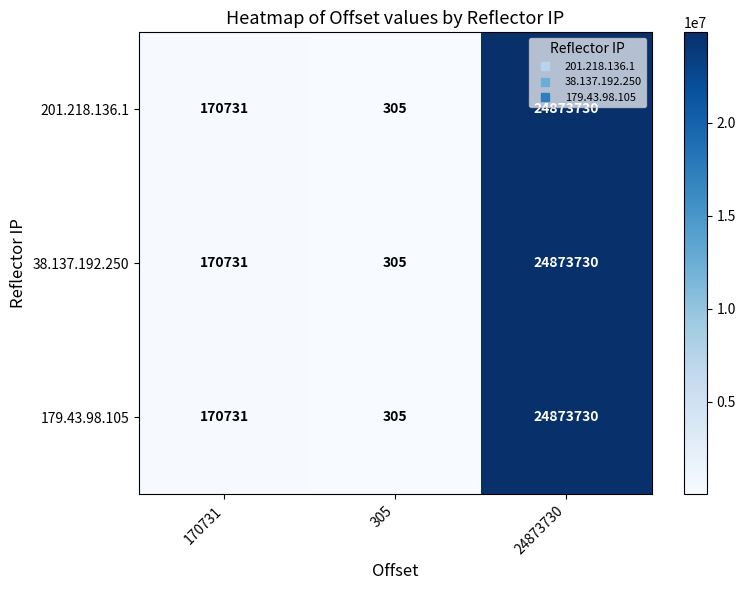

What is the sum of the 201.218.136.1 values at 170731 and 24873730?

25044461